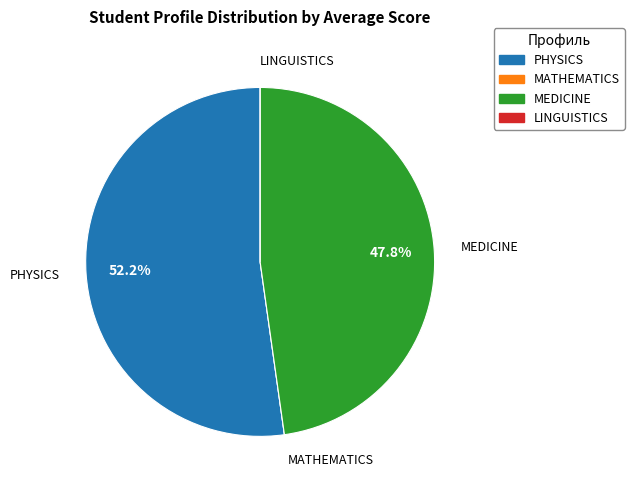

What percentage is the MEDICINE slice, to the nearest percent?

48%